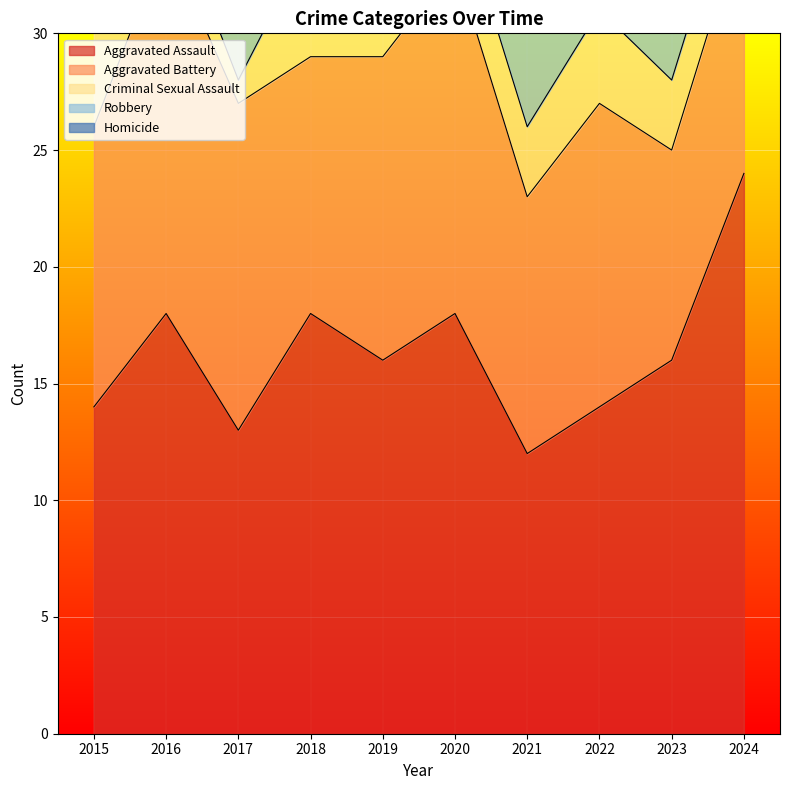

What is the value of the Criminal Sexual Assault point at the 7th from the left?

3